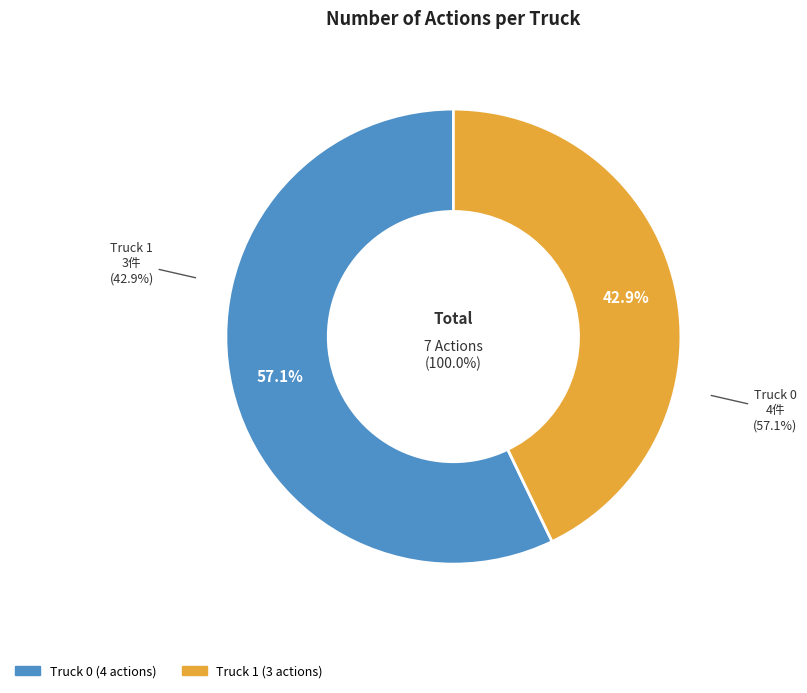

To the nearest percent, what is the difference between the largest and smallest slice percentages?

14%